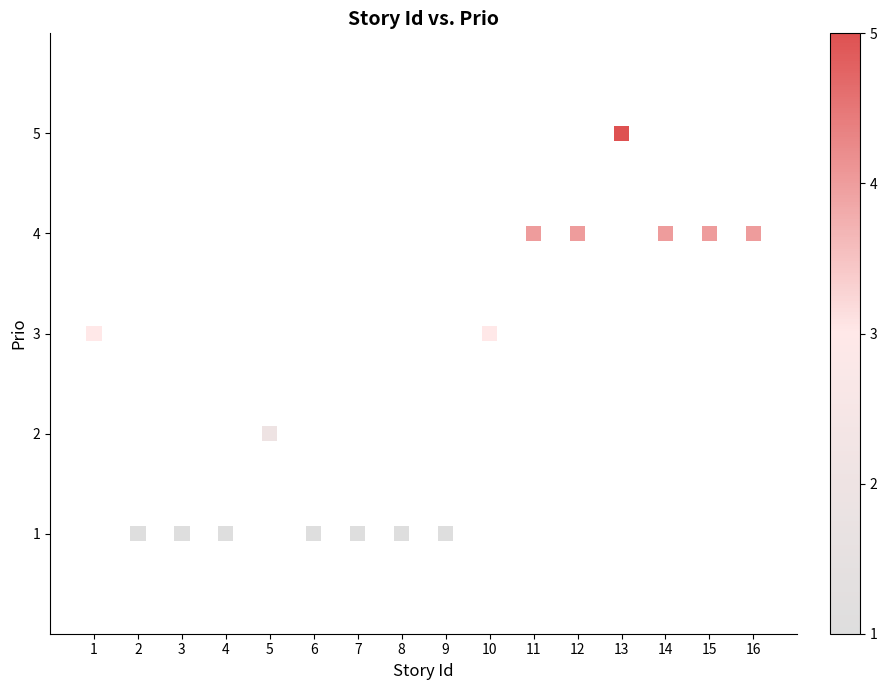

What is the range of Y values (max minus min)?

4